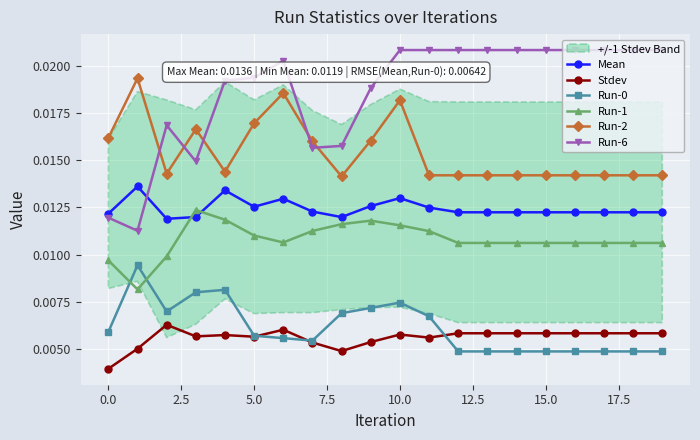

Does the chart display data point markers on the line(s)?

Yes